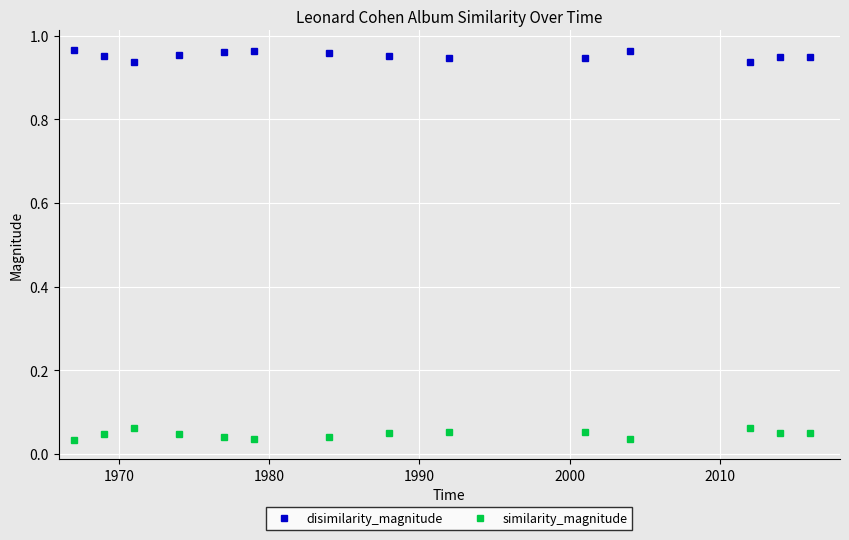

True or false: disimilarity_magnitude and similarity_magnitude intersect in this chart.

False